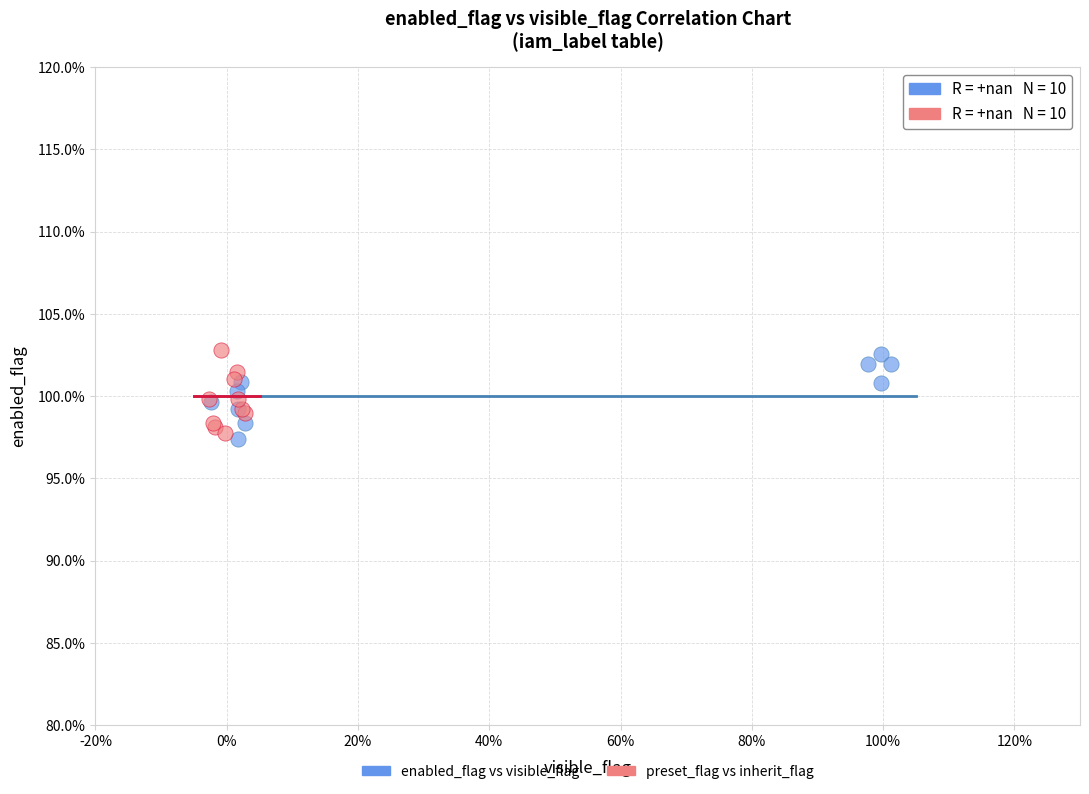

What are all the series names shown in the legend?

enabled_flag vs visible_flag, preset_flag vs inherit_flag